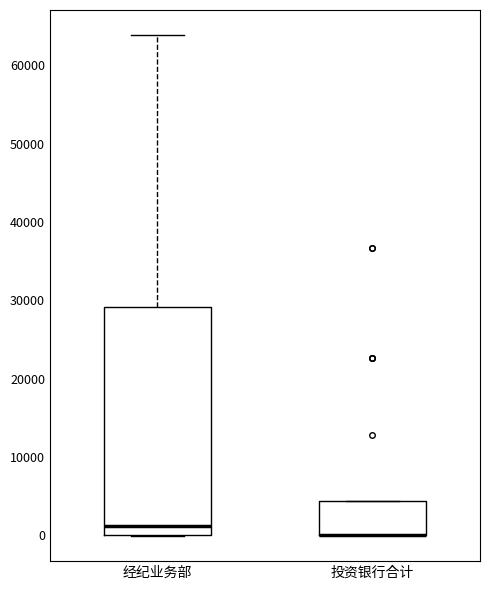

Where does the median line of the box for 经纪业务部 sit on the y-axis? The values are not printed on the chart, so give them approximately, as read against the axis.

1000